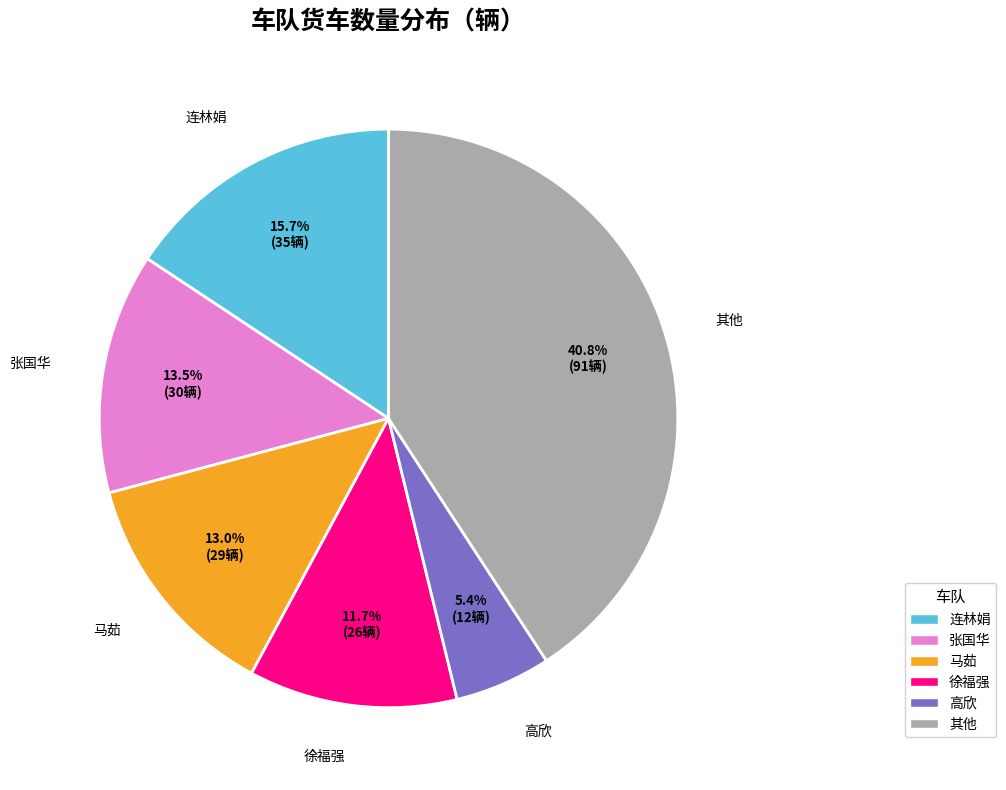

Is there any slice that represents more than half of the pie?

No